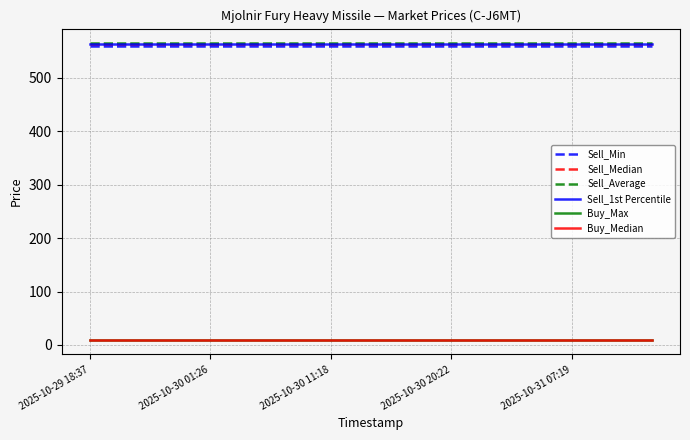

Reading left to right, extract all data points from this chart.

Sell_Min: 560.0	560.0	560.0	560.0	560.0	560.0	560.0	560.0	560.0	560.0	560.0	560.0	560.0	560.0	560.0
Sell_Median: 564.2	564.2	564.2	564.2	564.2	564.2	564.2	564.2	564.2	564.2	564.2	564.2	564.2	564.2	564.2
Sell_Average: 564.5	564.5	564.5	564.5	564.5	564.5	564.5	564.5	564.5	564.5	564.5	564.5	564.5	564.5	564.5
Sell_1st Percentile: 563.1	563.1	563.1	563.1	563.1	563.1	563.1	563.1	563.1	563.1	563.1	563.1	563.1	563.1	563.1
Buy_Max: 10.0	10.0	10.0	10.0	10.0	10.0	10.0	10.0	10.0	10.0	10.0	10.0	10.0	10.0	10.0
Buy_Median: 10.0	10.0	10.0	10.0	10.0	10.0	10.0	10.0	10.0	10.0	10.0	10.0	10.0	10.0	10.0